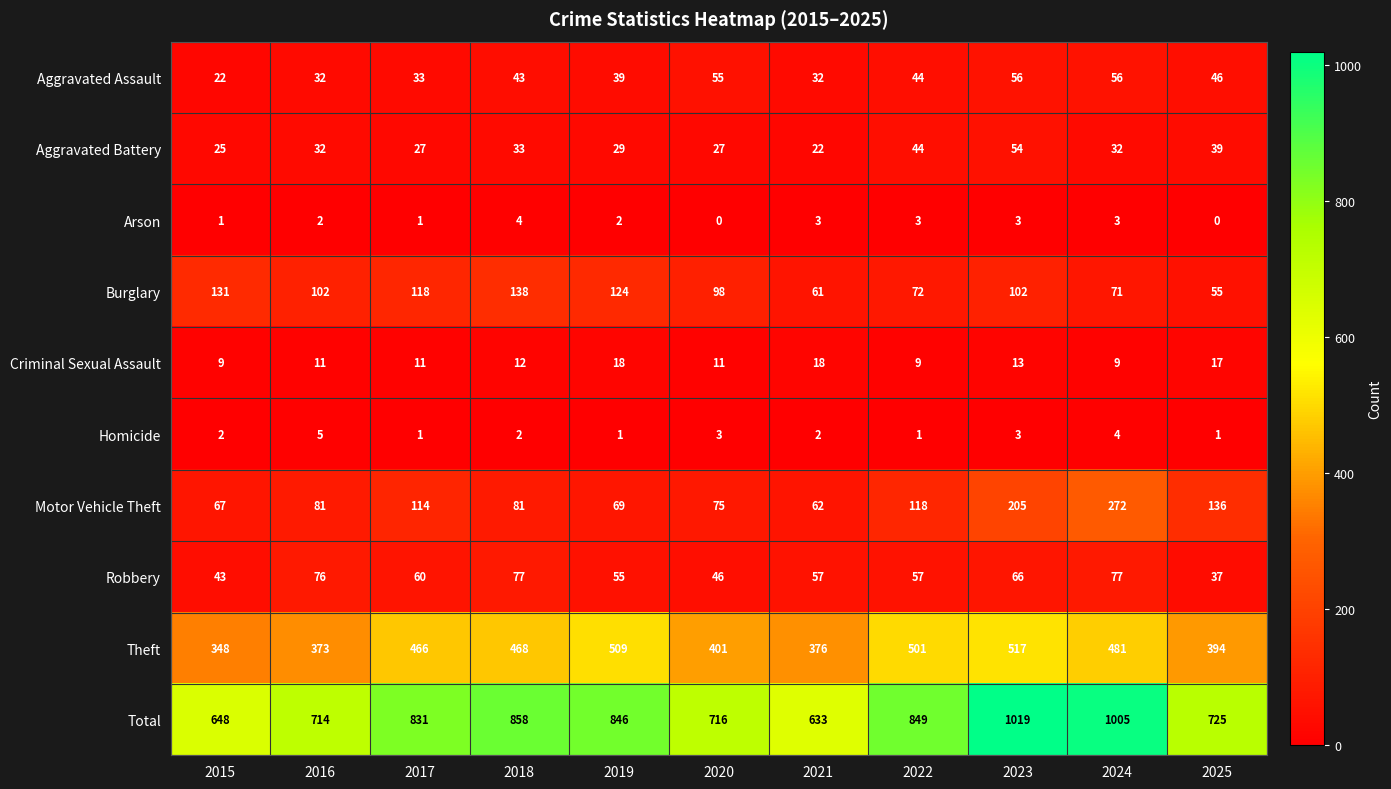

Rank the series by their maximum value, from lowest to highest.

Arson, Homicide, Criminal Sexual Assault, Aggravated Battery, Aggravated Assault, Robbery, Burglary, Motor Vehicle Theft, Theft, Total